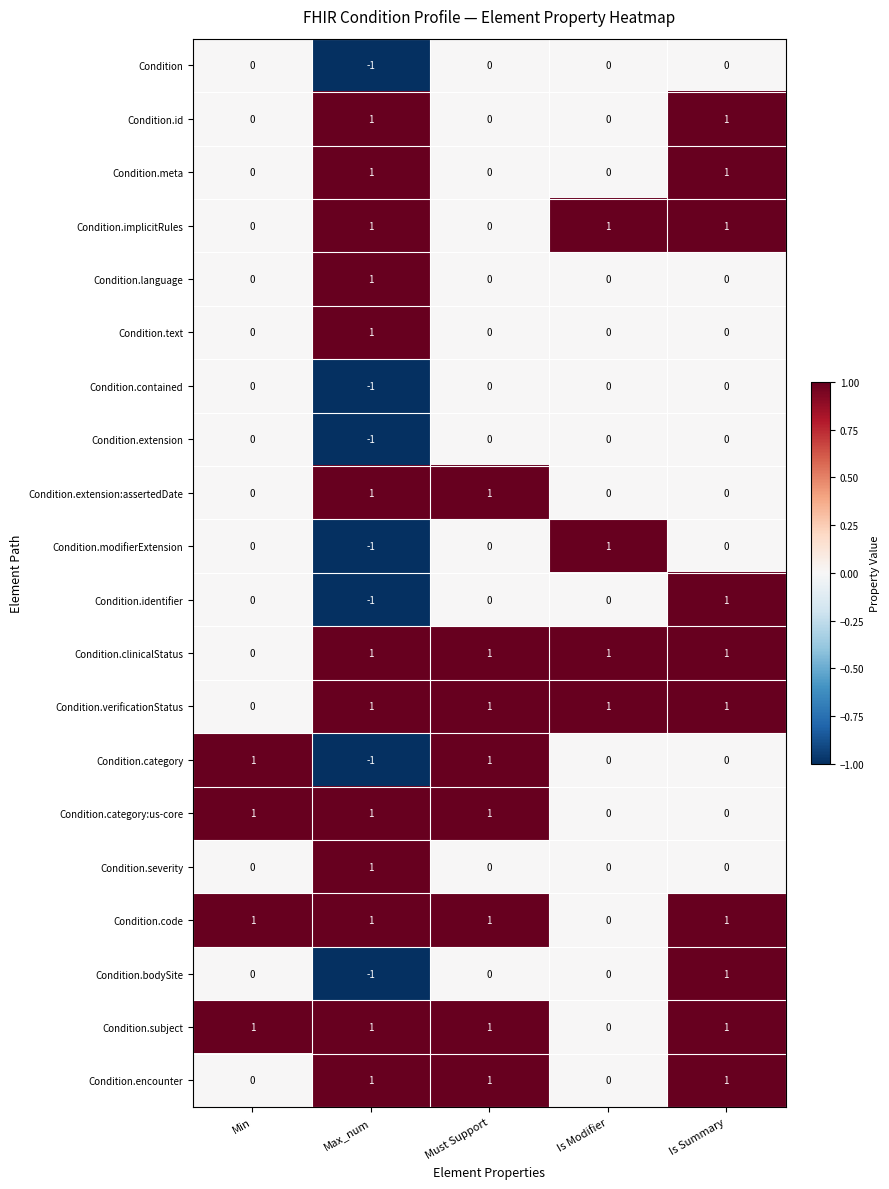

The Condition.verificationStatus series shows 1 at Max_num. True or false?

True